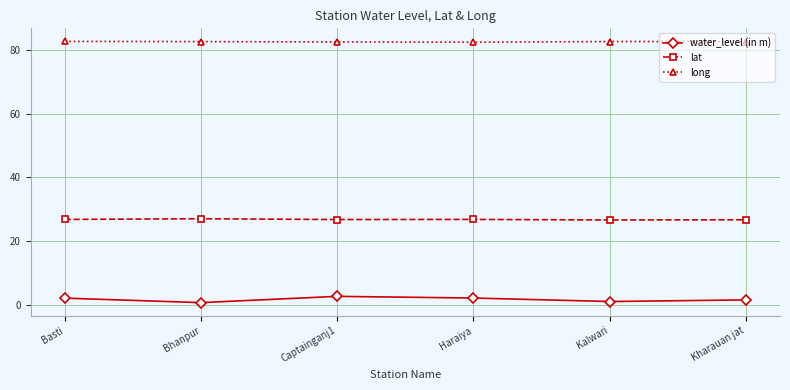

What is the label of the 2nd point from the left?

Bhanpur